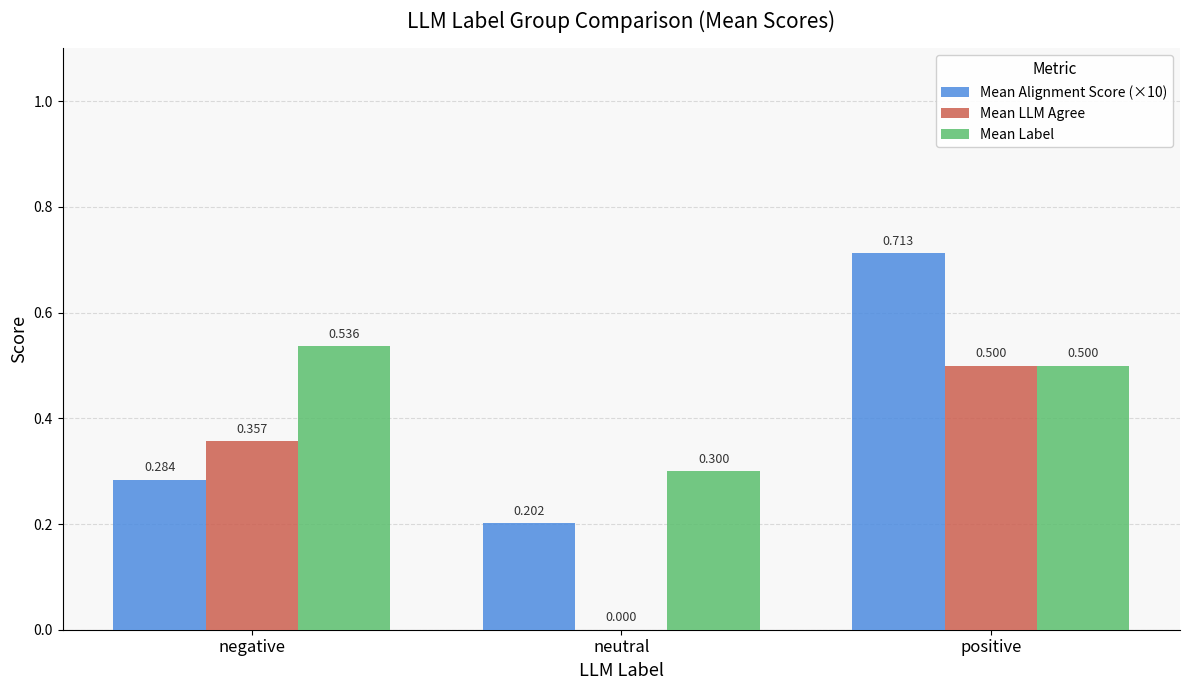

The Mean Alignment Score (×10) series shows 1.1 at positive. True or false?

False